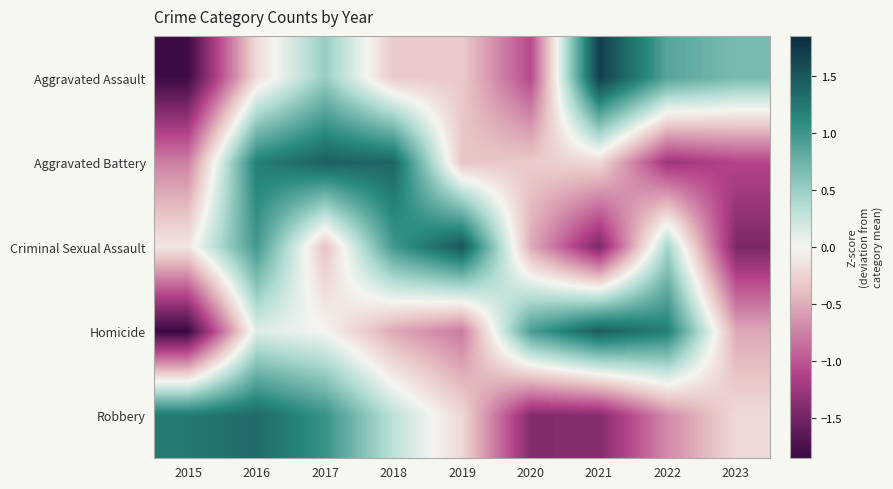

At 2020, list the series in order from smallest to largest.

Robbery, Aggravated Assault, Criminal Sexual Assault, Aggravated Battery, Homicide